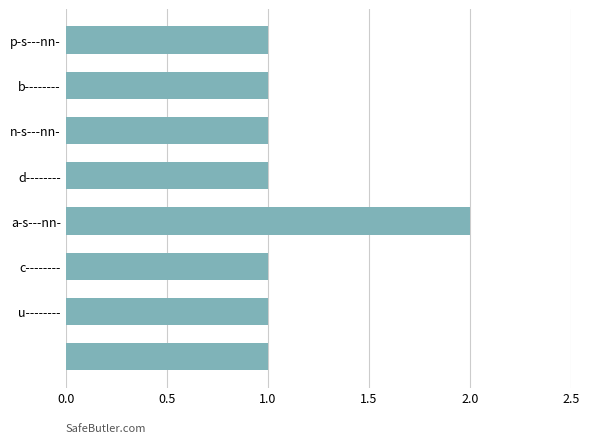

What is the sum of all values?

9